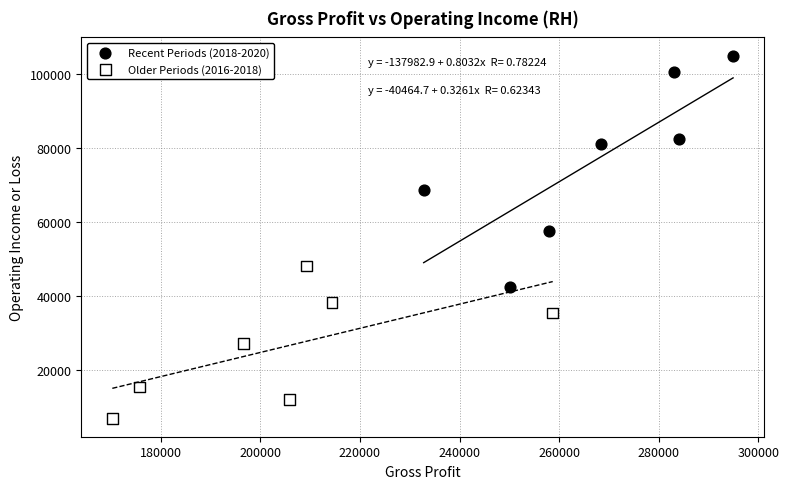

Which series contains the lowest Y value?

Older Periods (2016-2018)